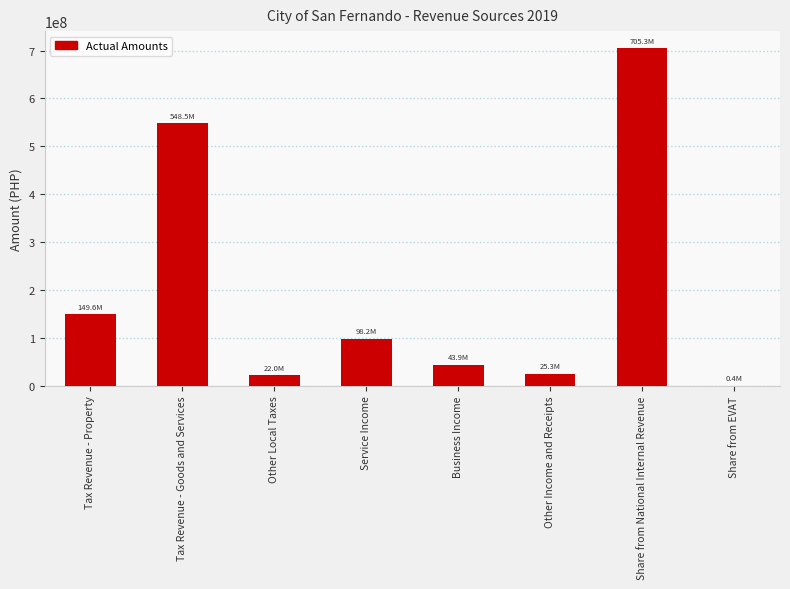

The value at Share from EVAT is 439489.7. True or false?

True